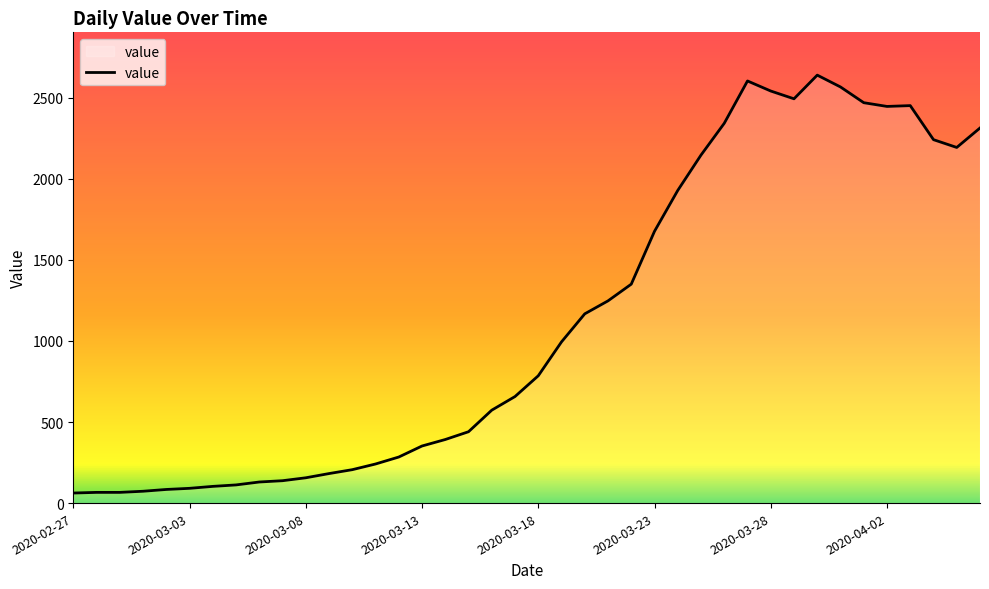

How many lines are shown in the chart?

1